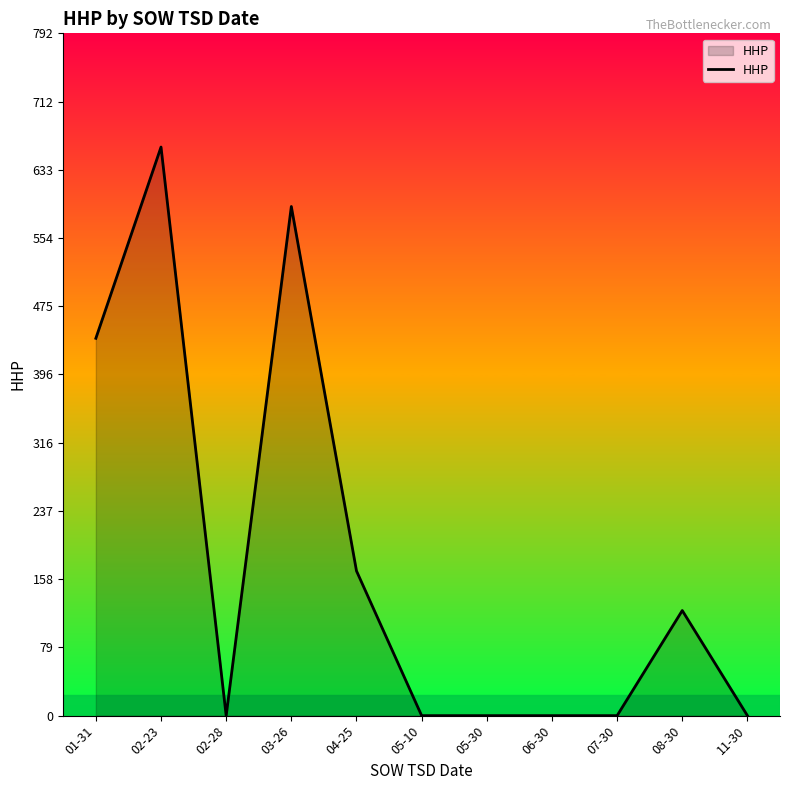

What is the change in value from 05-30 to 08-30?

+122